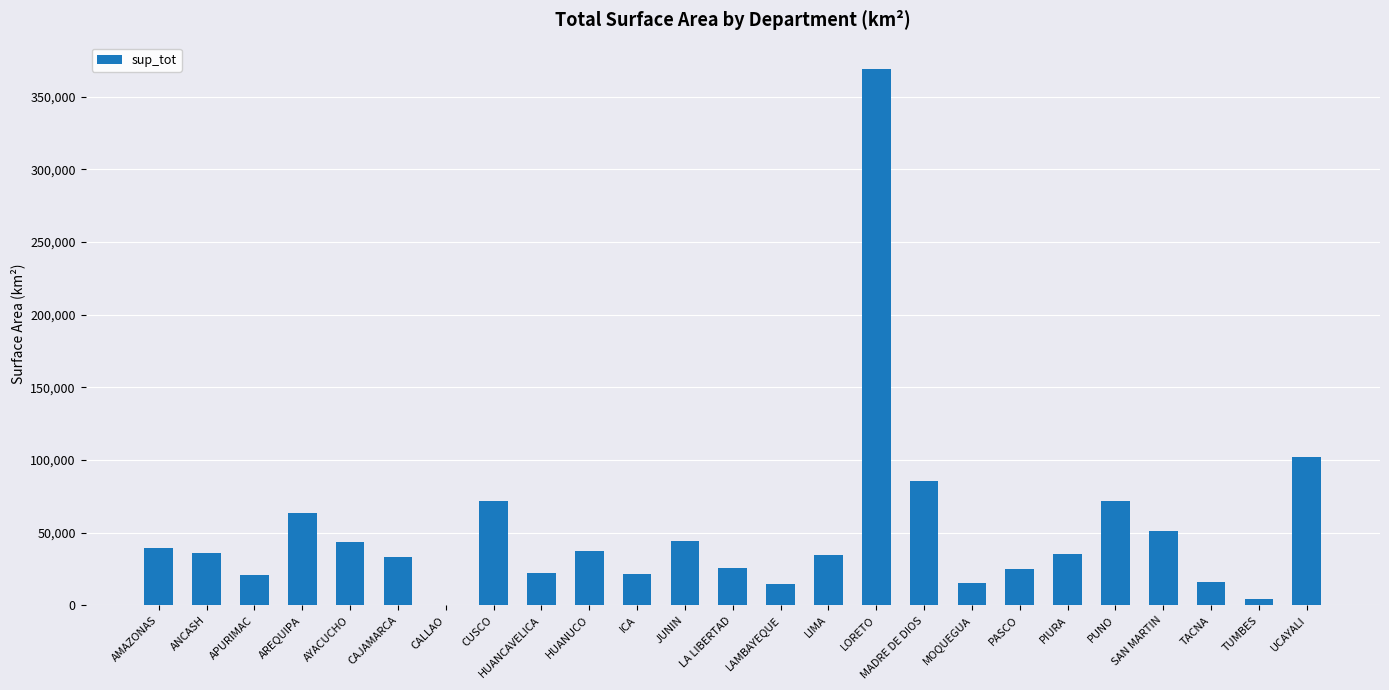

Where is the data nearest to the value 184459?

UCAYALI